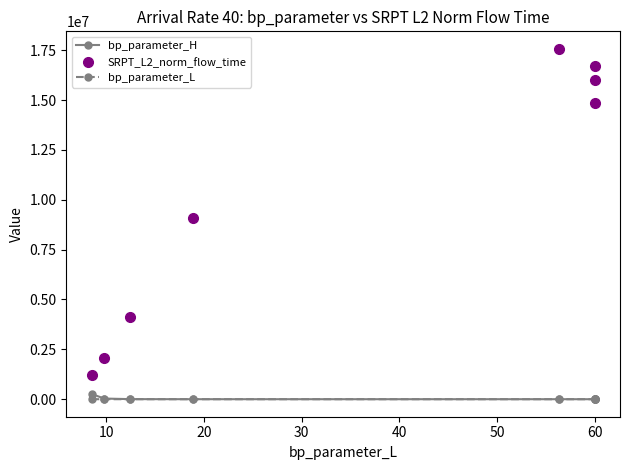

How many interior local peaks does the SRPT_L2_norm_flow_time series have?

1